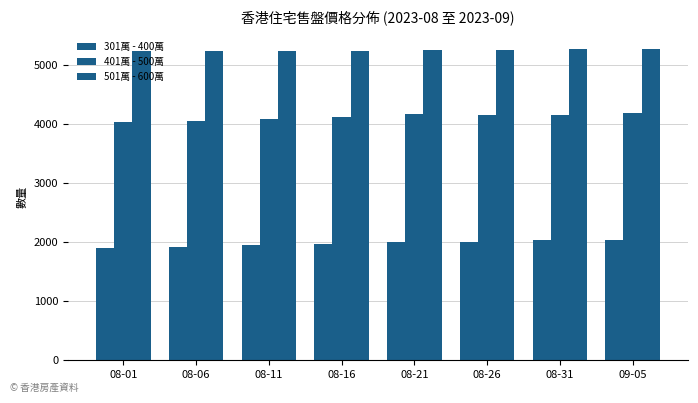

At 09-05, list the series in order from smallest to largest.

301萬 - 400萬, 401萬 - 500萬, 501萬 - 600萬